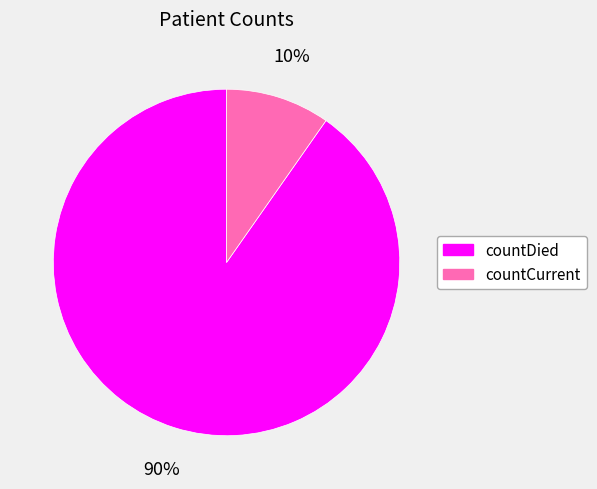

Is there a majority slice in this chart?

Yes